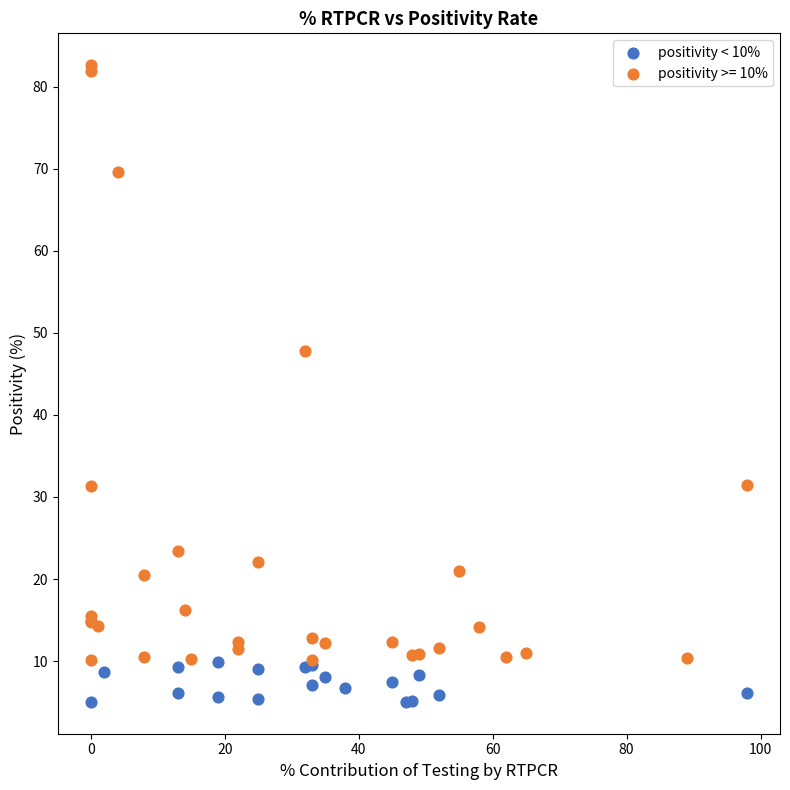

Which series reaches the maximum Y coordinate?

positivity >= 10%